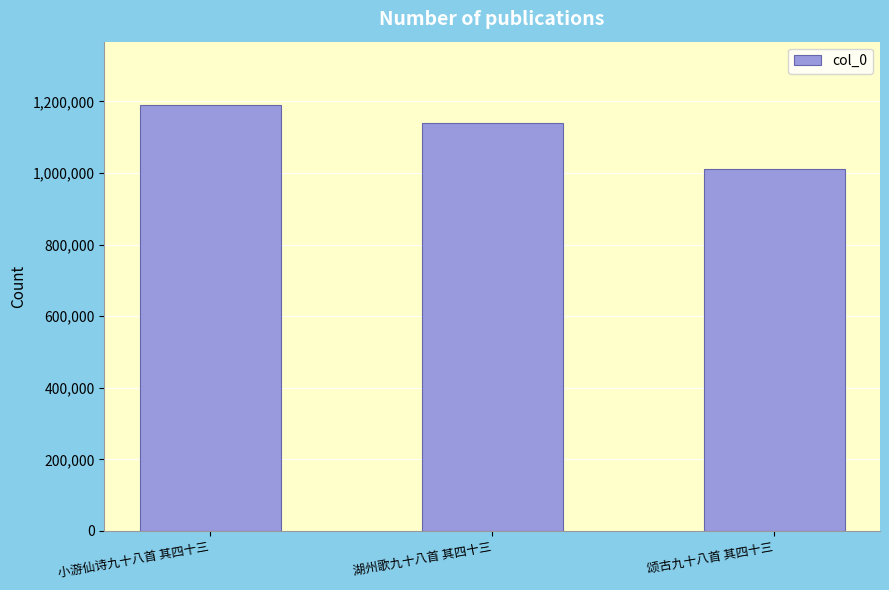

Rank the categories by value from lowest to highest.

颂古九十八首 其四十三, 湖州歌九十八首 其四十三, 小游仙诗九十八首 其四十三